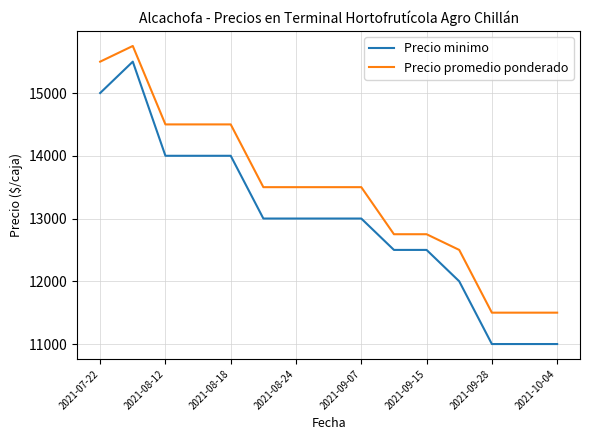

How many lines are shown in the chart?

2